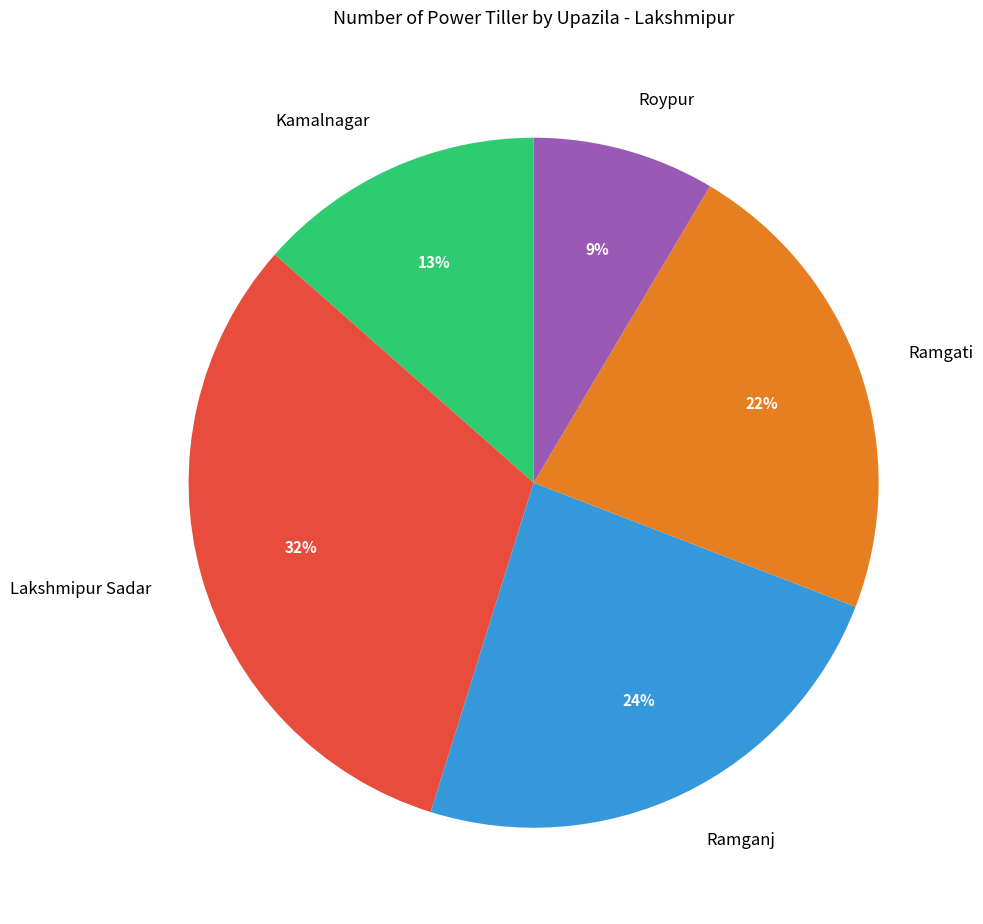

Between Roypur and Lakshmipur Sadar, which is larger?

Lakshmipur Sadar